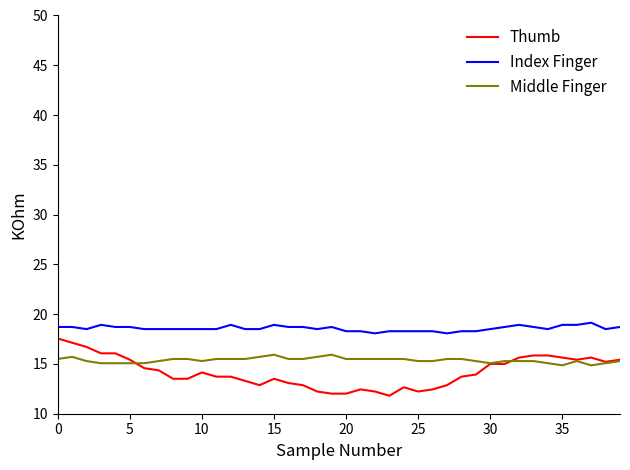

What is the average value of the Index Finger series?

18.6